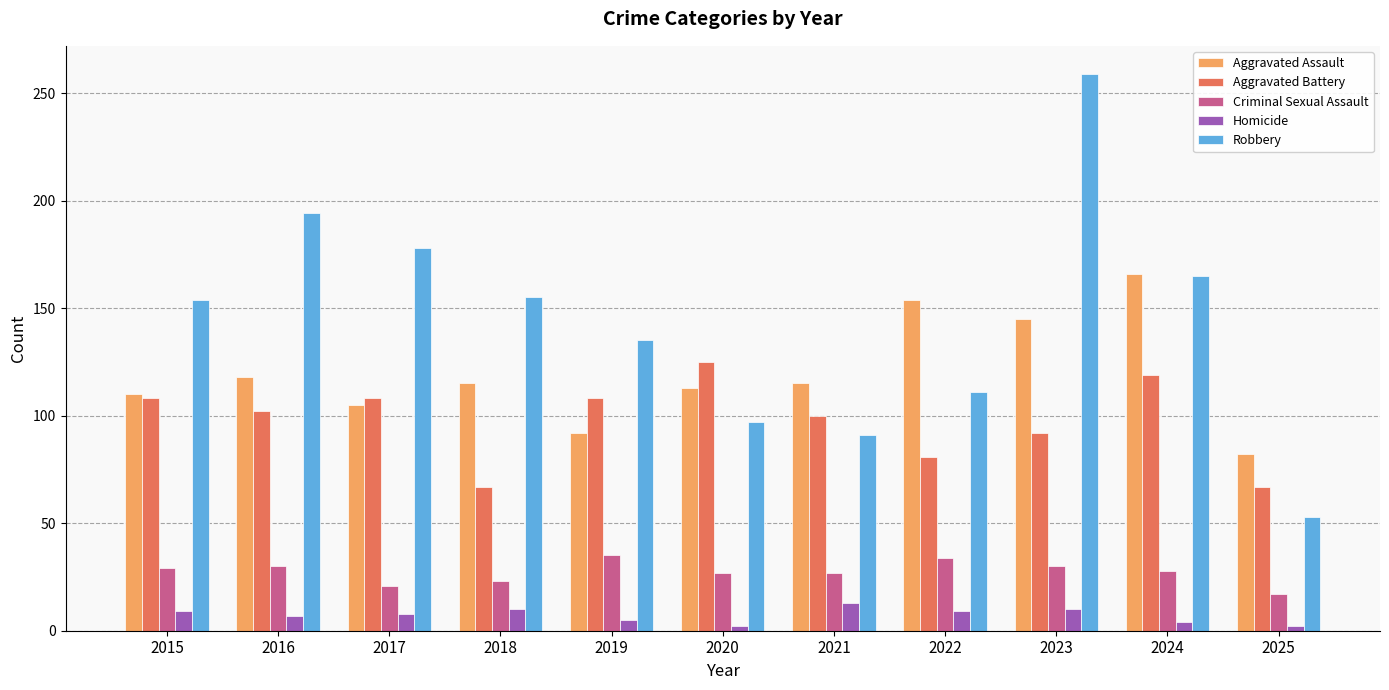

What is the difference between the maximum and minimum values in the Aggravated Assault series?

84